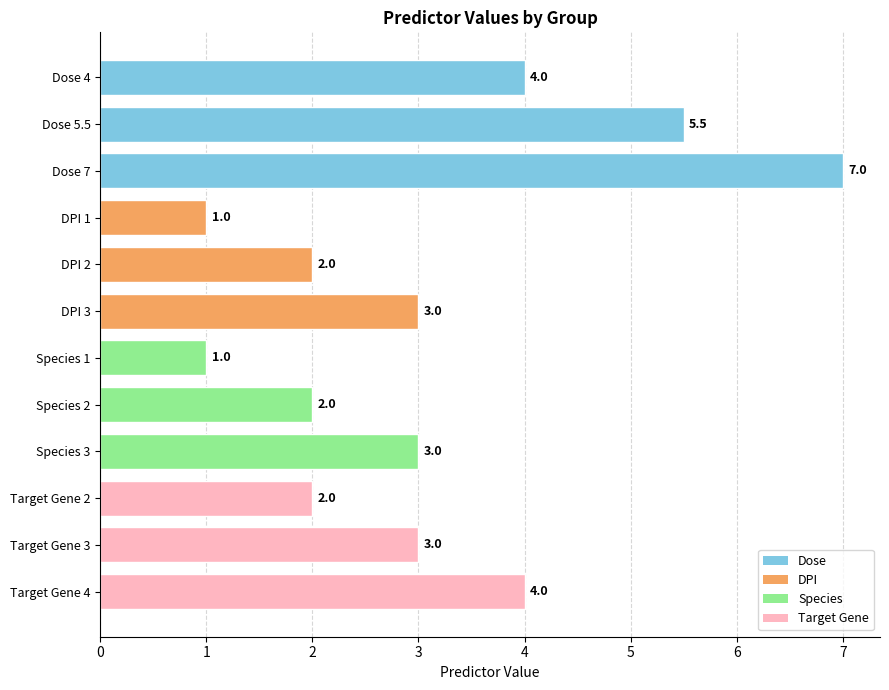

What is the average value?

3.1